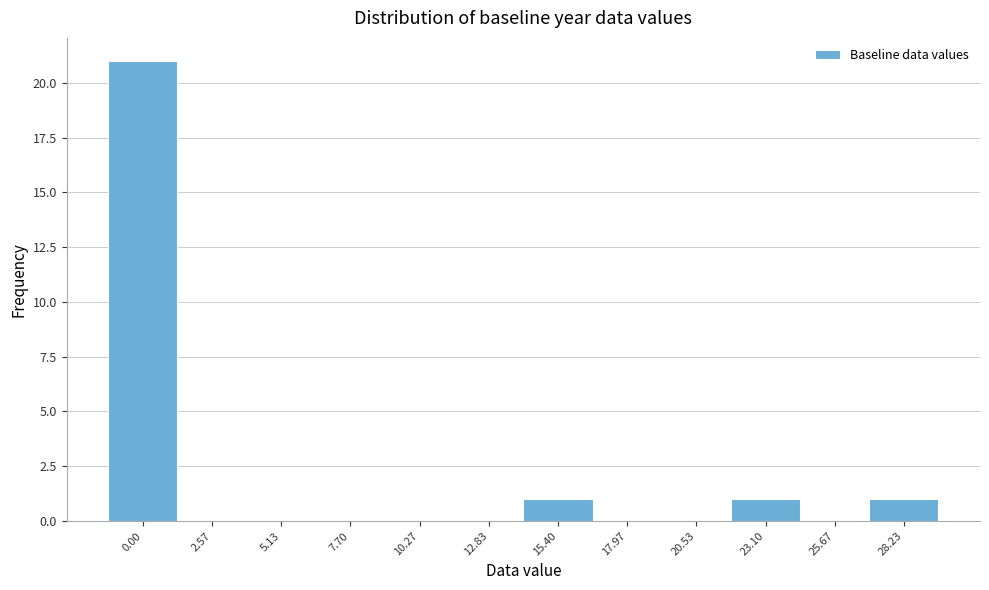

Reading left to right, transcribe all the data shown in this chart.

0.00=21	2.57=0	5.13=0	7.70=0	10.27=0	12.83=0	15.40=1	17.97=0	20.53=0	23.10=1	25.67=0	28.23=1